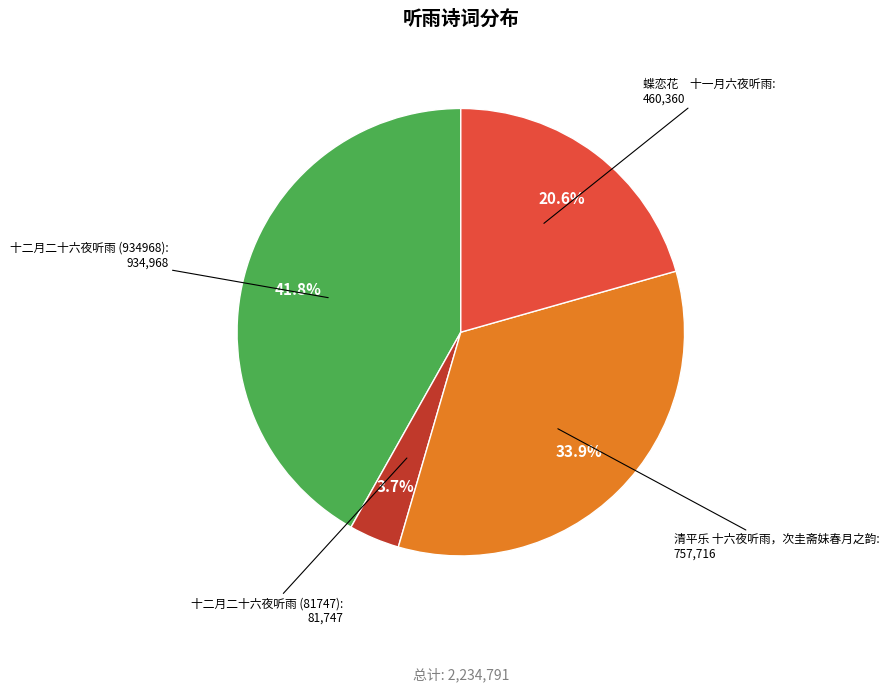

Does any single category account for the majority?

No